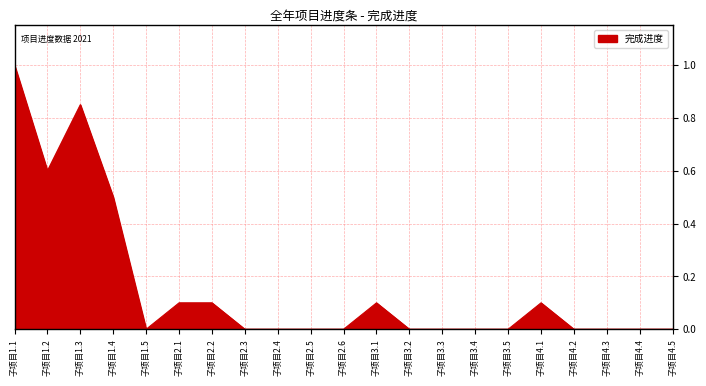

Between 子项目1.3 and 子项目1.2, which is larger?

子项目1.3